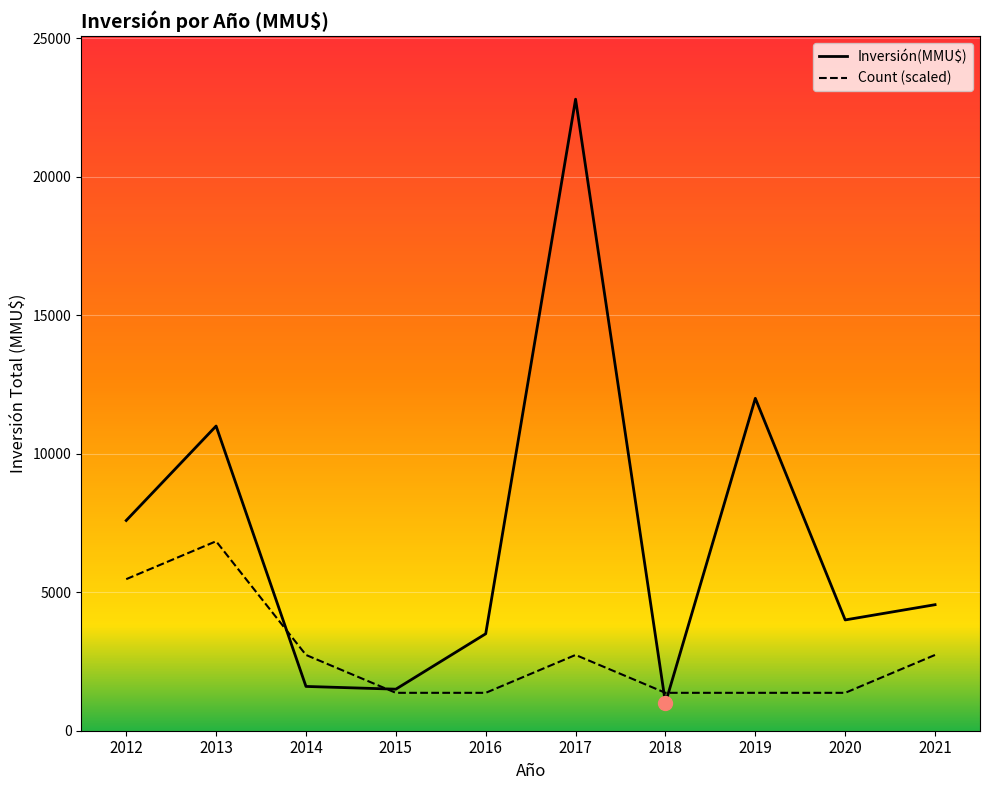

Does the chart display data point markers on the line(s)?

No